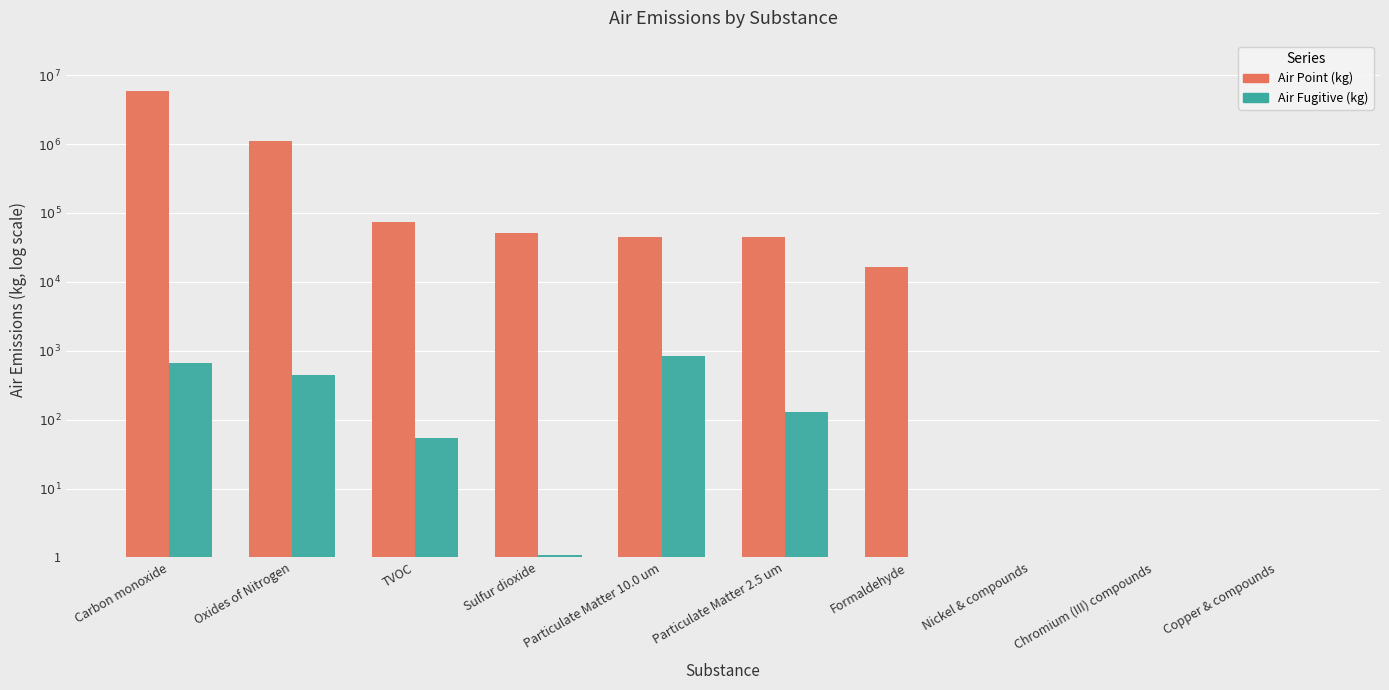

What is the total value across all series at Carbon monoxide?

9.6